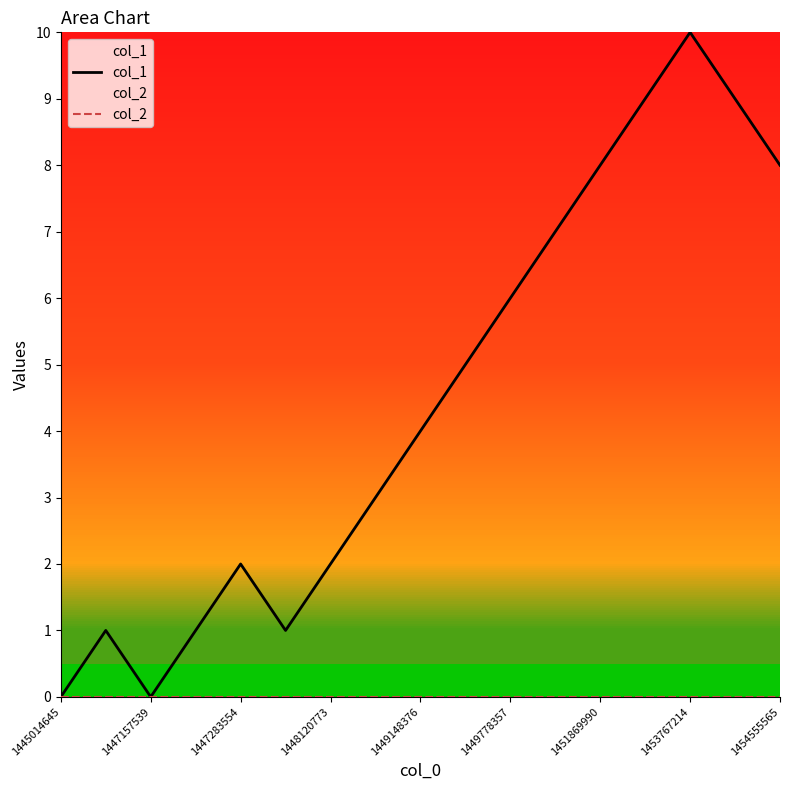

The value of col_1 at 1451869990 is 8. True or false?

True